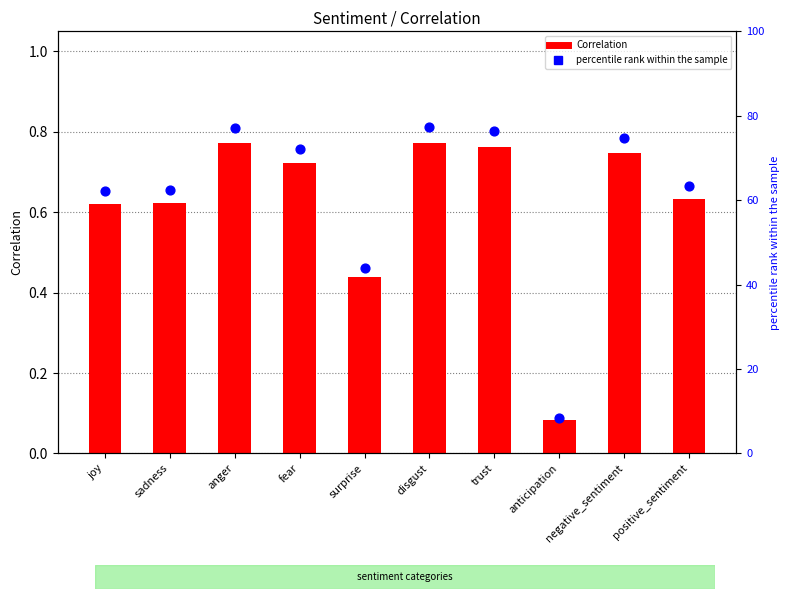

Which series has the largest Y range (max minus min)?

percentile rank within the sample